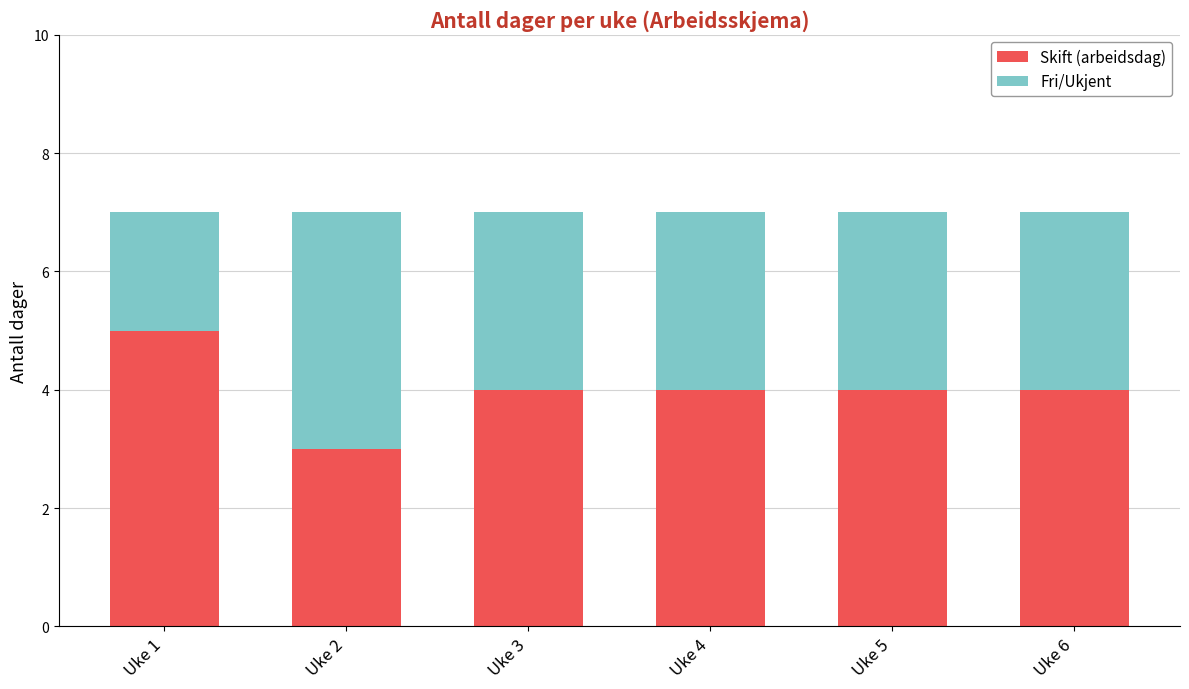

What are all the series names shown in the legend?

Skift (arbeidsdag), Fri/Ukjent